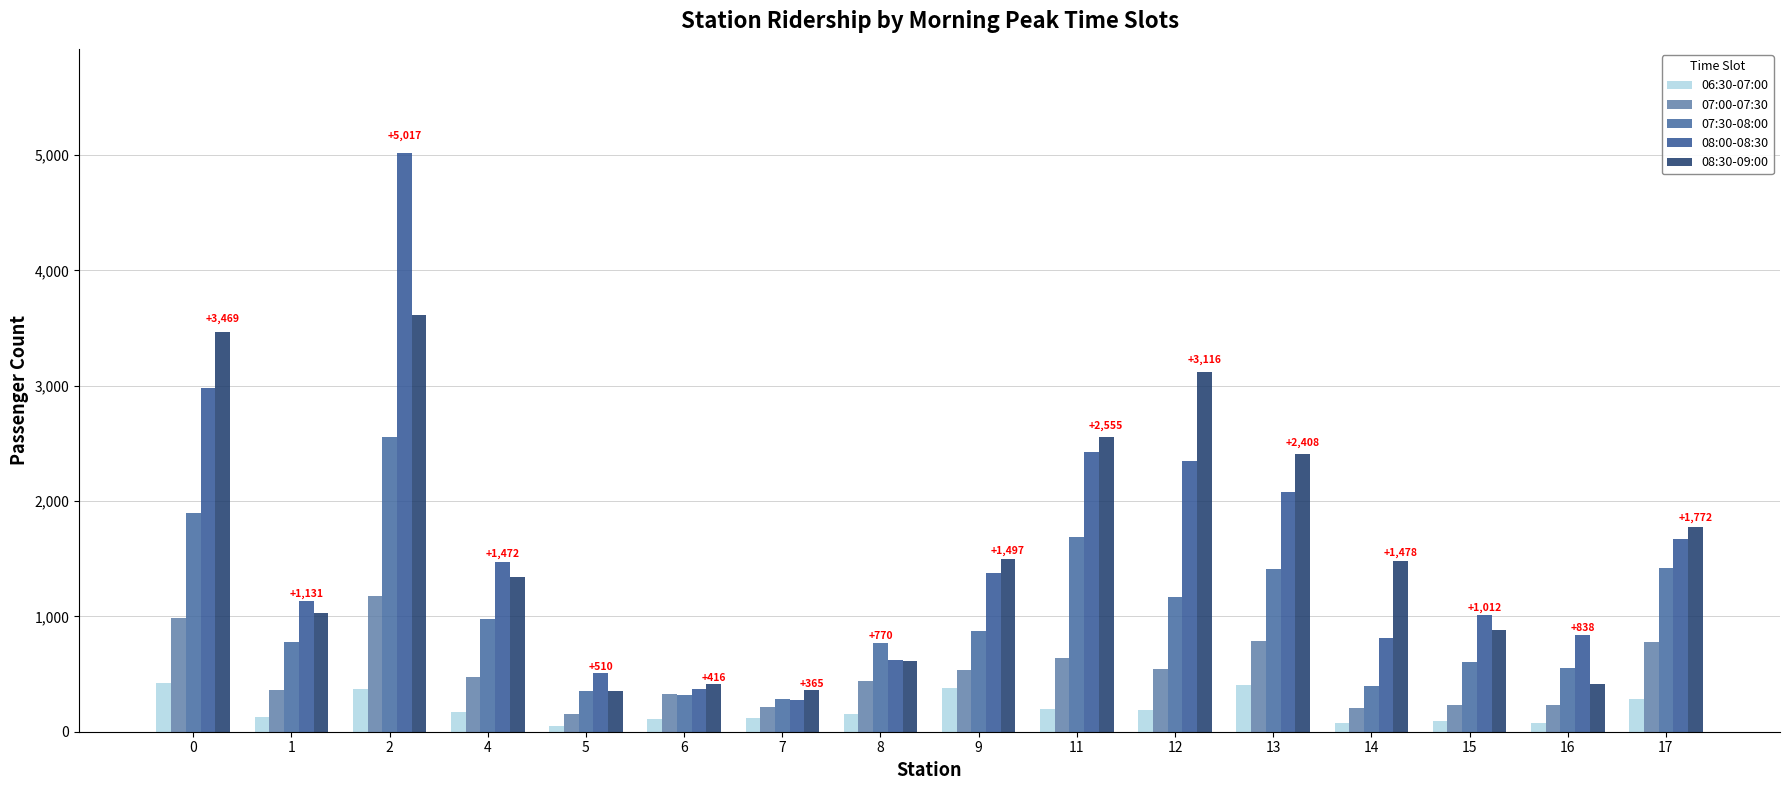

Count the number of data series in this chart.

5